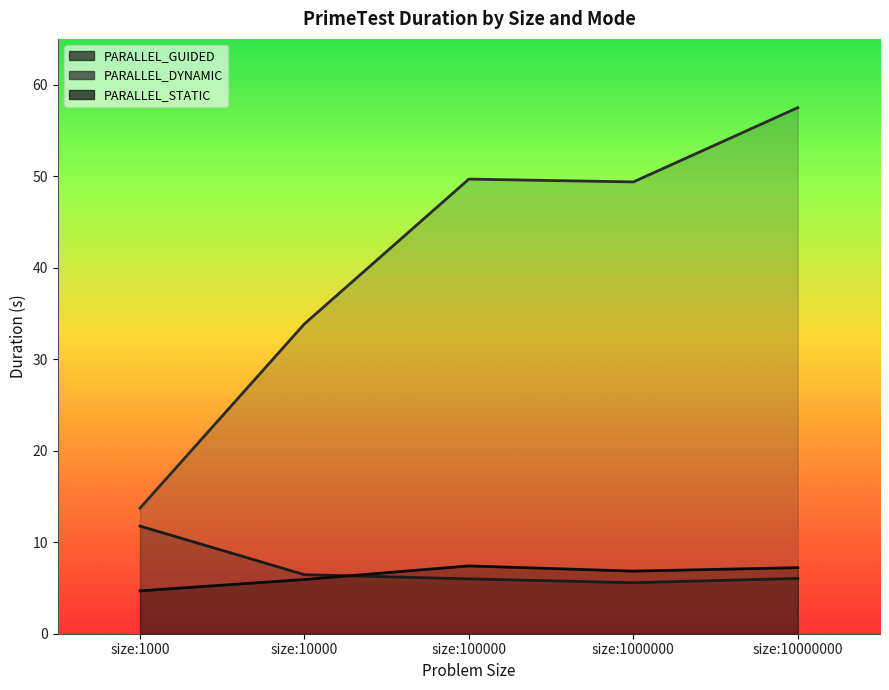

At which label is PARALLEL_GUIDED closest to 8?

size:10000